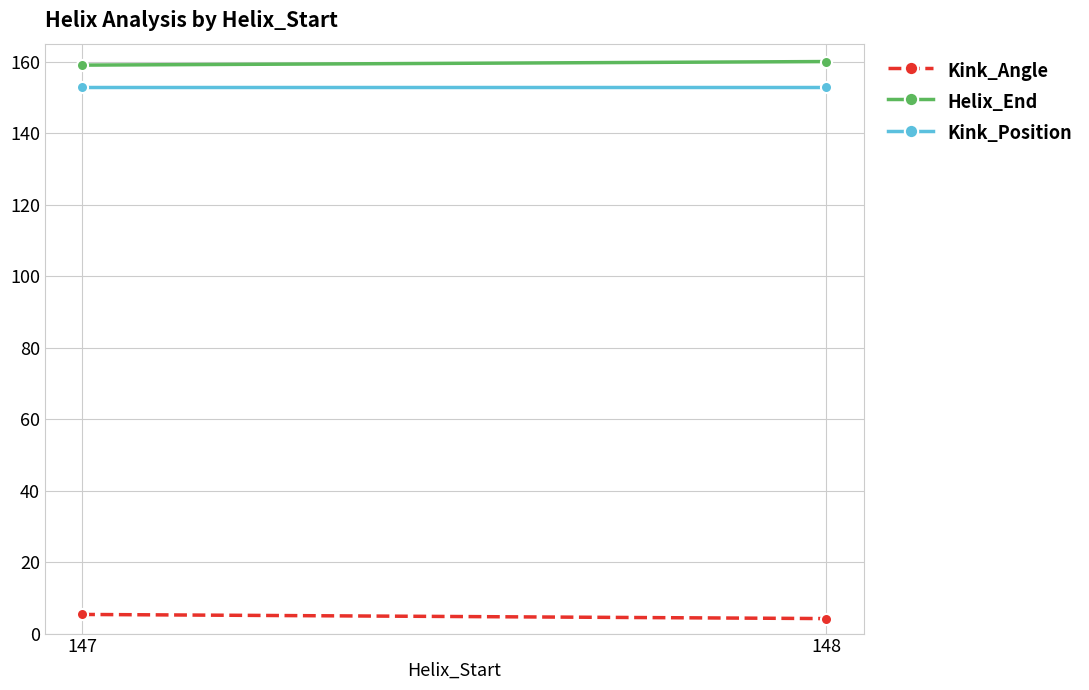

Rank the categories by Kink_Position value from highest to lowest.

147, 148